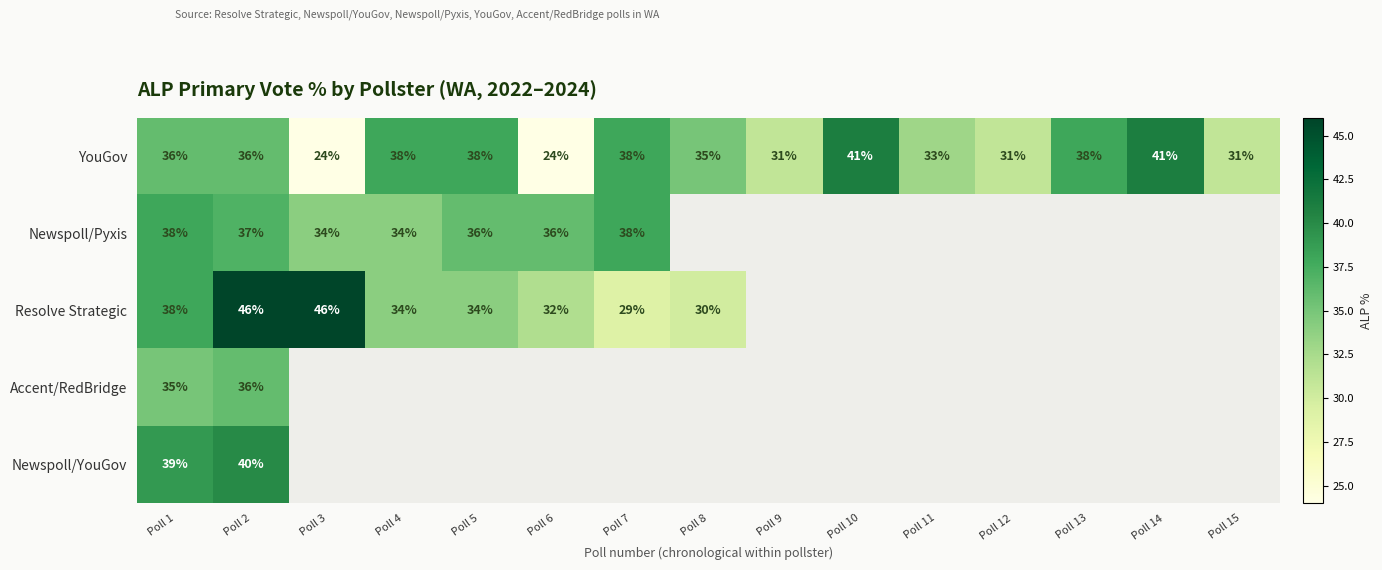

Count the number of categories in the chart.

15